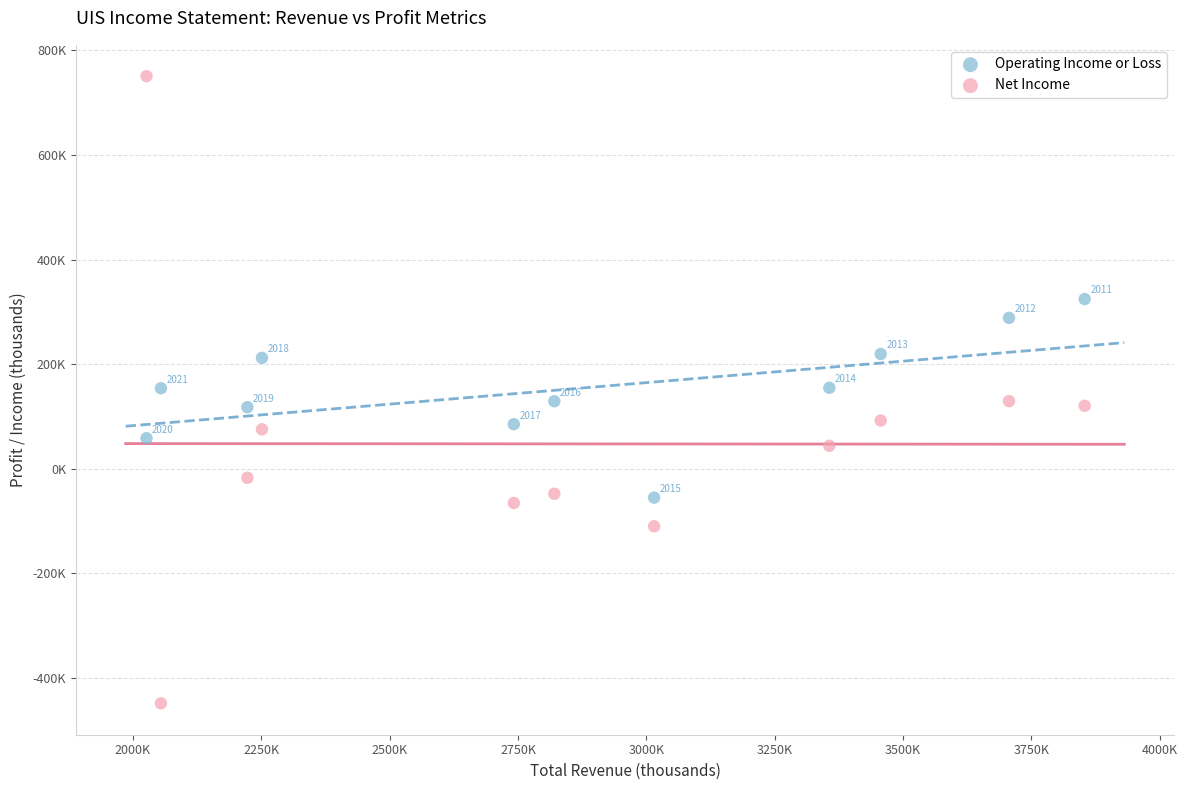

What are all the series names shown in the legend?

Operating Income or Loss, Net Income